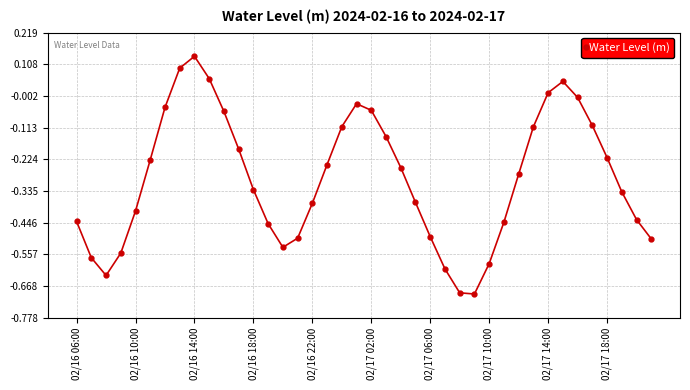

True or false: there are more than 0 points higher than both neighbors.

True